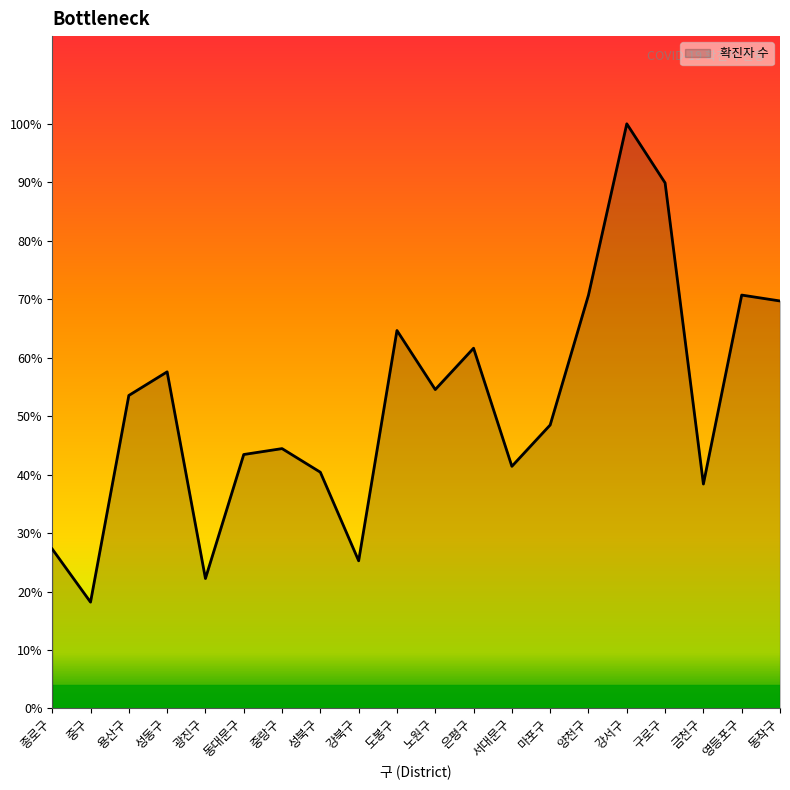

How many interior local peaks (higher than both neighbors) does the data have?

6